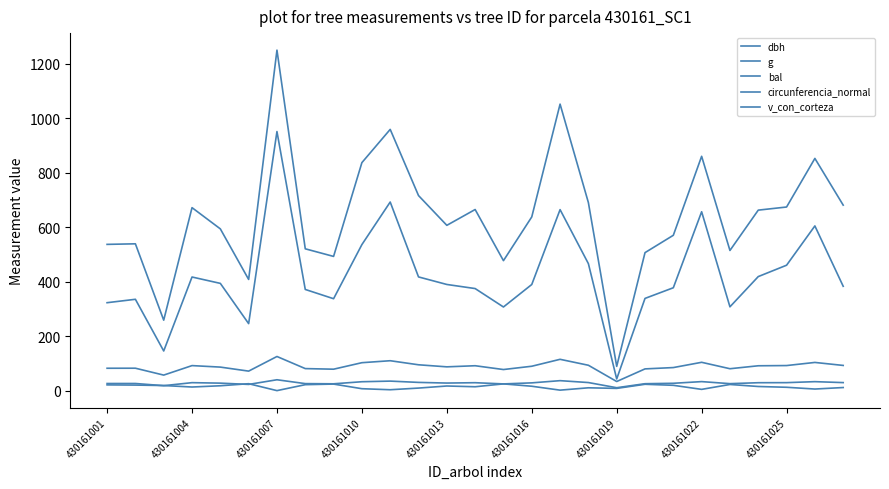

What is the difference between the maximum and minimum values in the bal series?

25.4